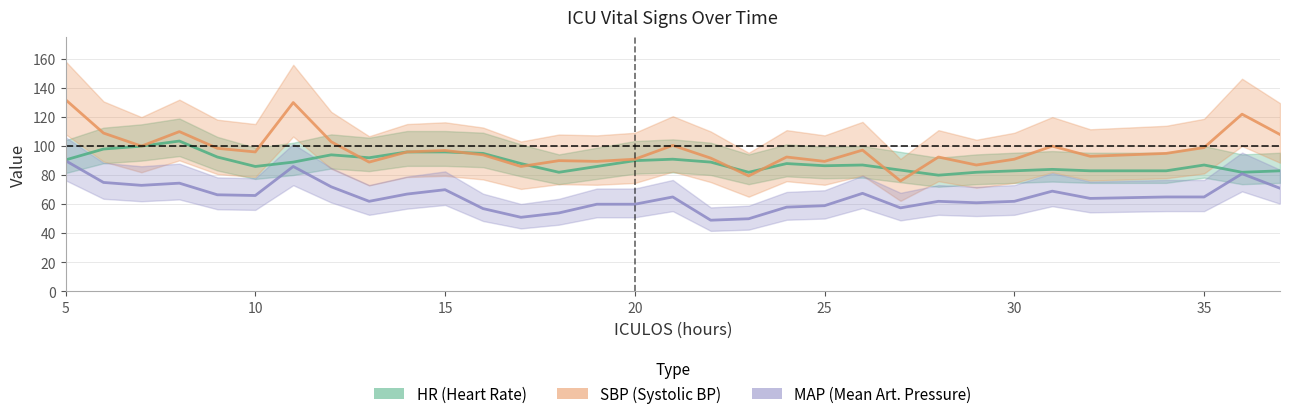

What is the difference between the maximum and minimum values in the MAP (Mean Art. Pressure) series?

41.0